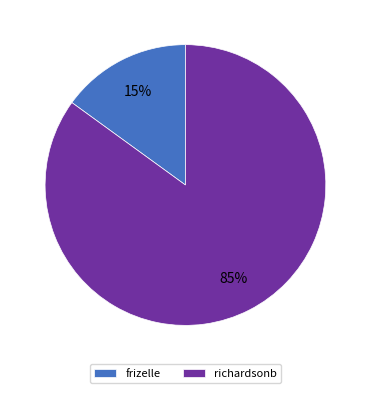

Which category has the smallest portion of the pie?

frizelle